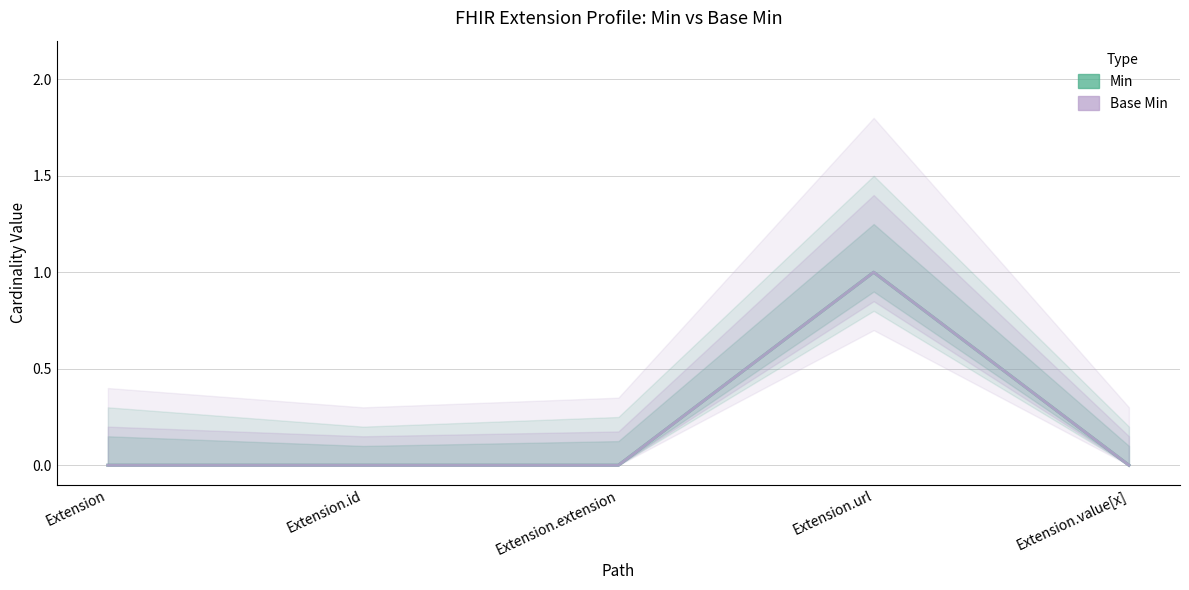

Which has a higher value, Extension.url or Extension?

Extension.url